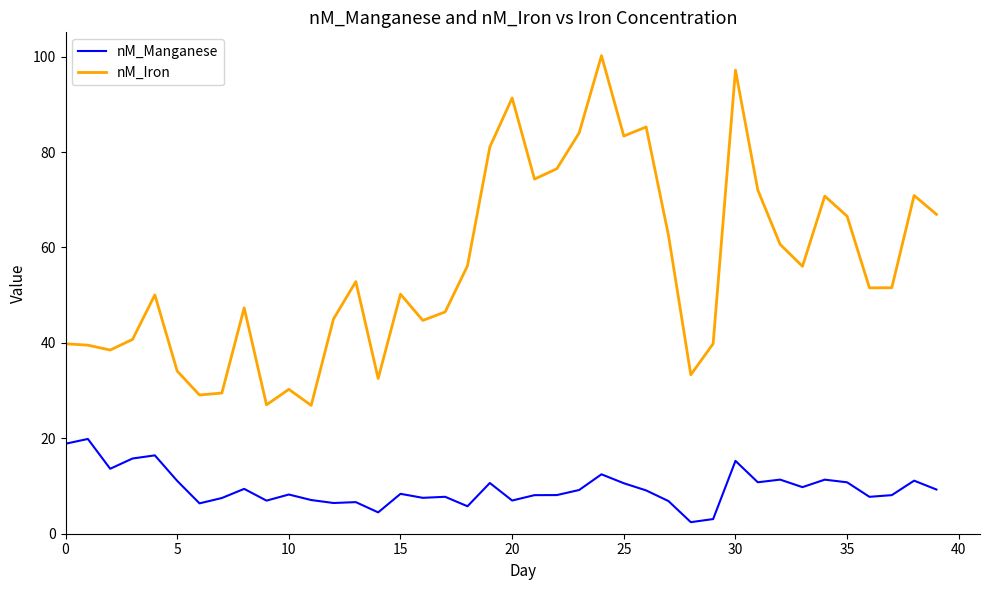

Which series has the widest spread of values?

nM_Iron